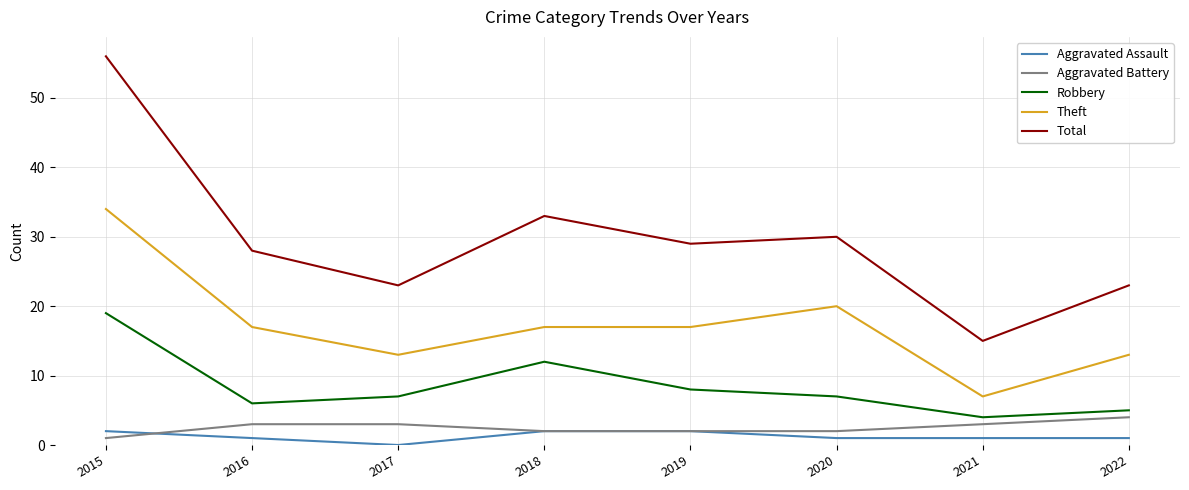

Which series has the largest total across all categories?

Total